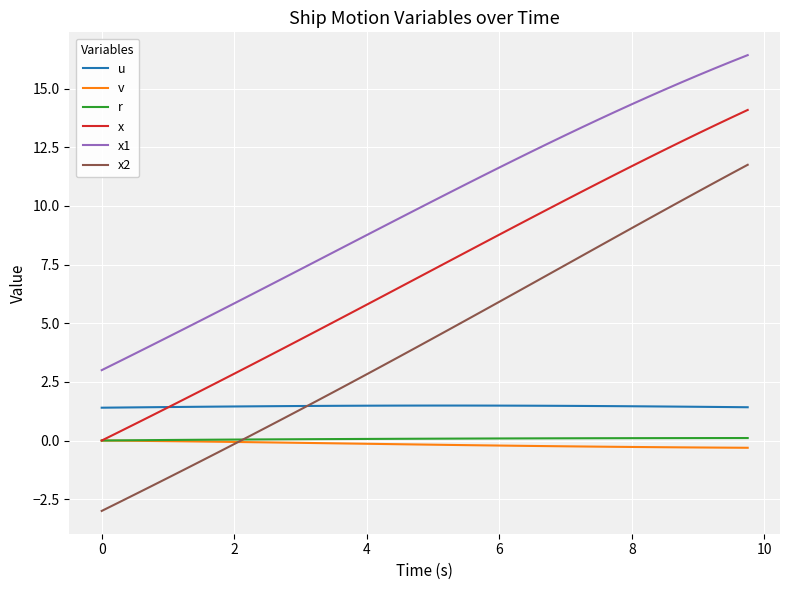

True or false: x1 and u intersect in this chart.

False